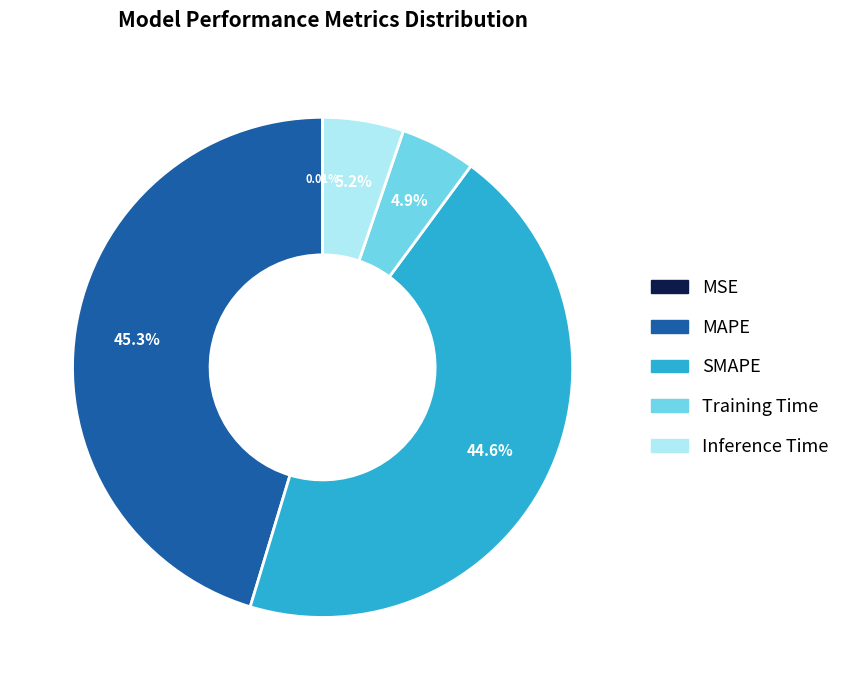

Is Training Time the majority of the pie?

No